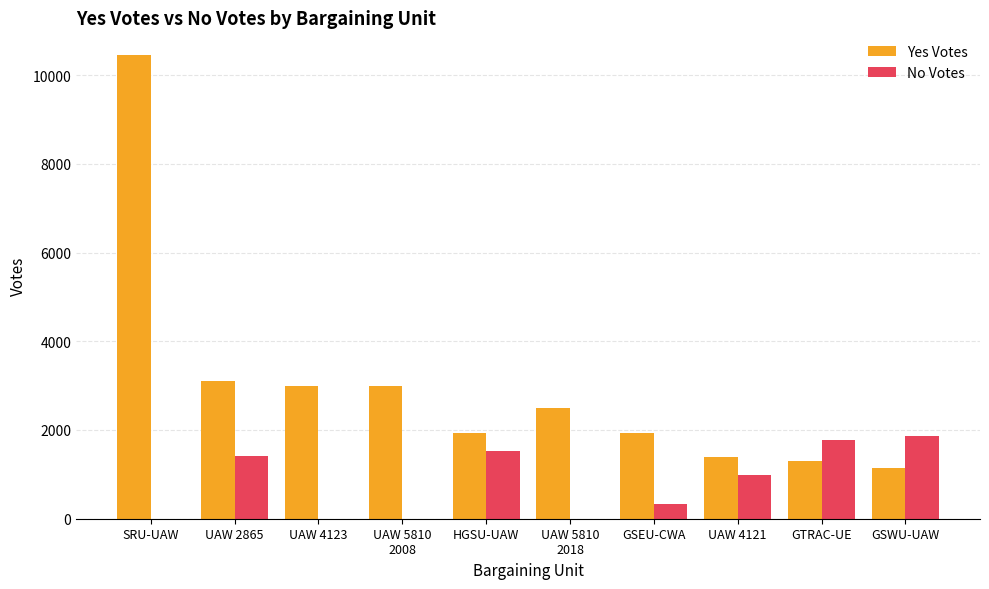

The Yes Votes series shows 1936 at GSEU-CWA. True or false?

True